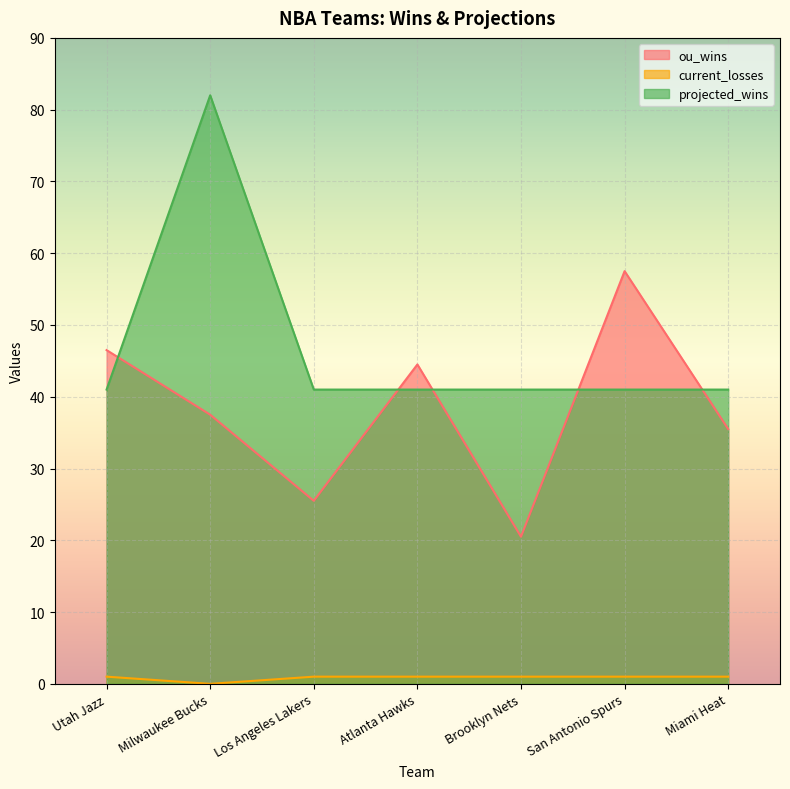

What is the difference between the highest and lowest values at Brooklyn Nets?

40.0